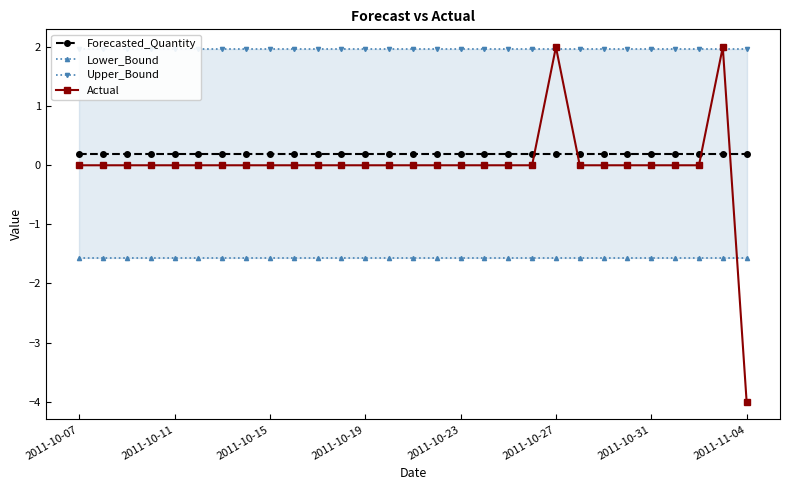

How many lines are shown in the chart?

4